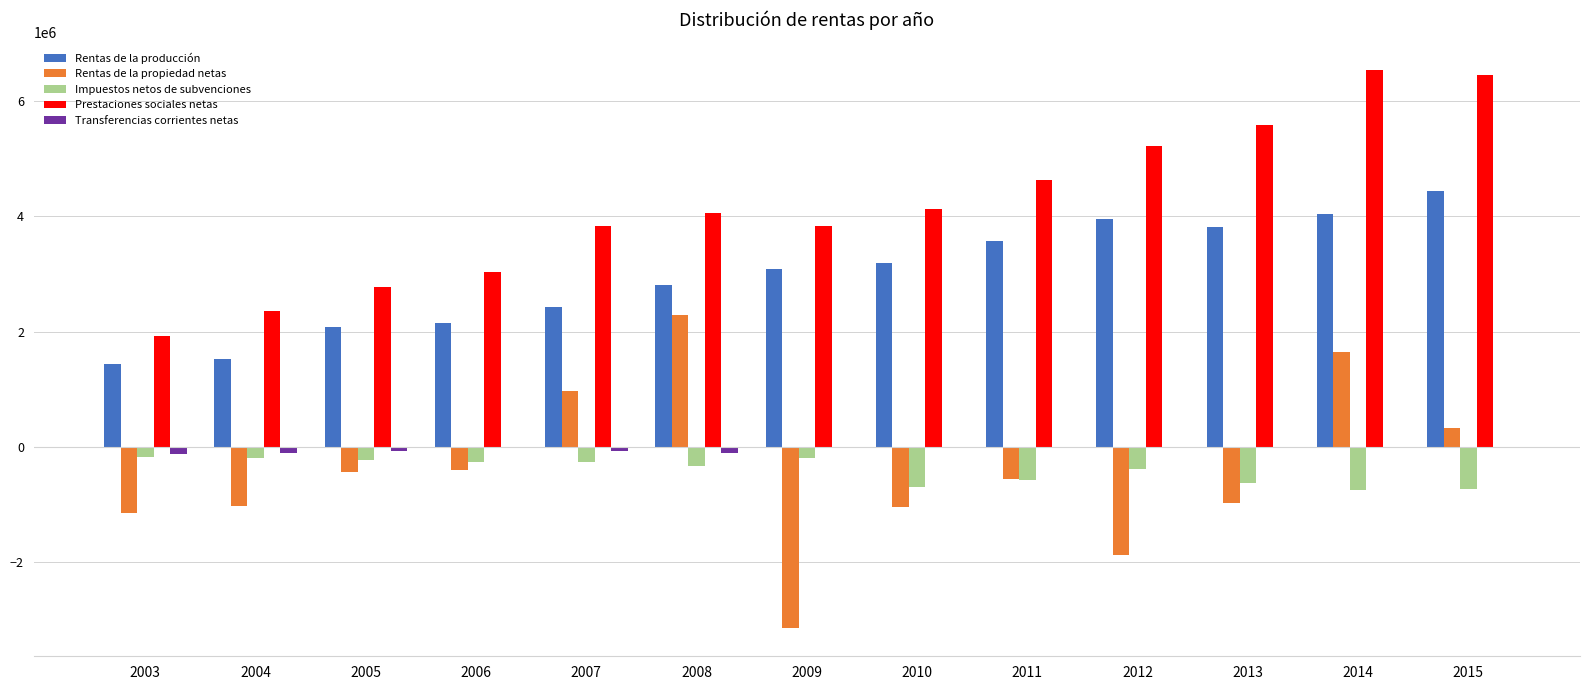

What is the sum of all Impuestos netos de subvenciones values?

-5411680